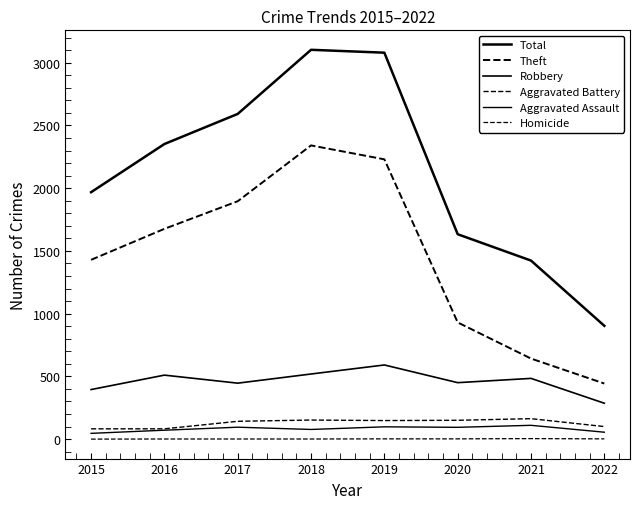

How many lines are shown in the chart?

6